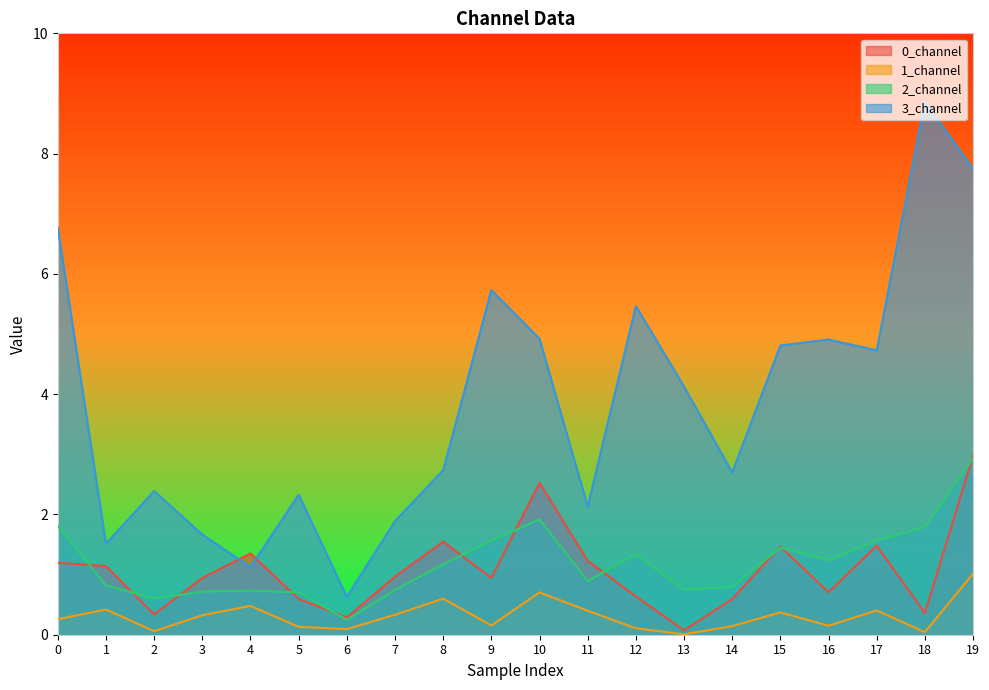

Between 4 and 10, which series saw the biggest shift?

3_channel